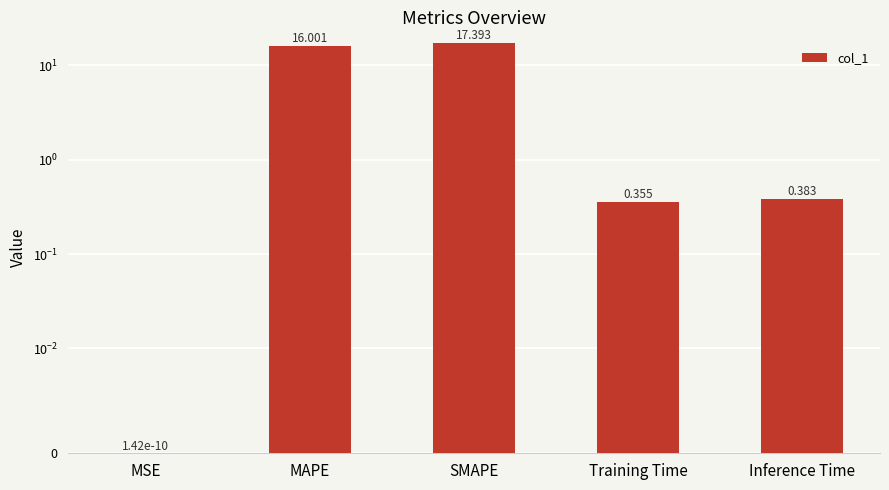

What is the change in value from MSE to Inference Time?

+0.4